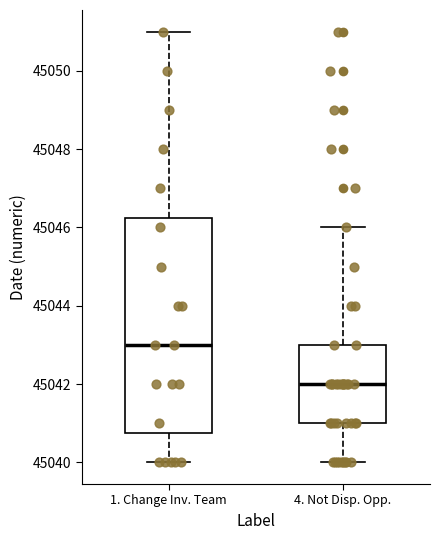

Where does the lower whisker of the box for 1. Change Inv. Team end on the y-axis? The values are not printed on the chart, so give them approximately, as read against the axis.

45040.0